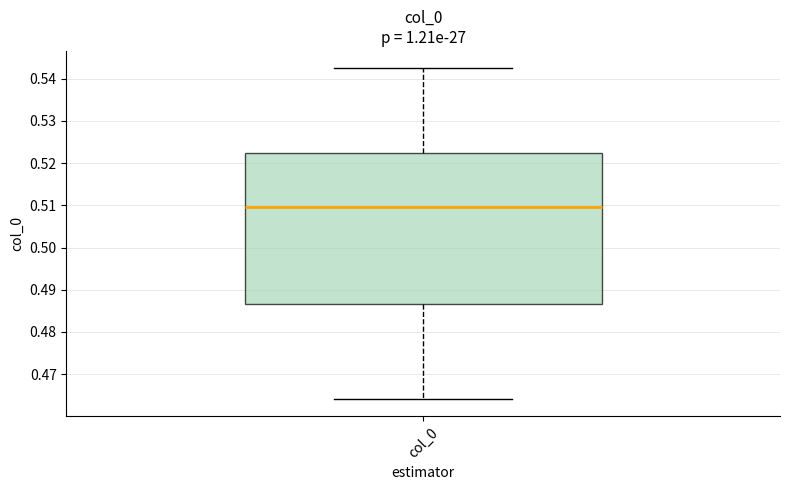

Read this box plot against the y-axis: the position of the median line, the range covered by the box, and the ends of both whiskers. The values are not printed on the chart, so give them approximately, as read against the axis.

median 0.510, box 0.487 to 0.522, whiskers 0.464 to 0.543